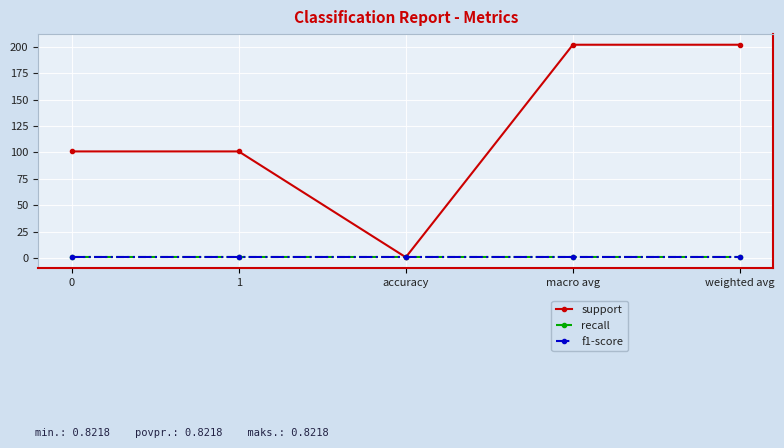

What is the value of the f1-score point at the 5th from the left?

0.8